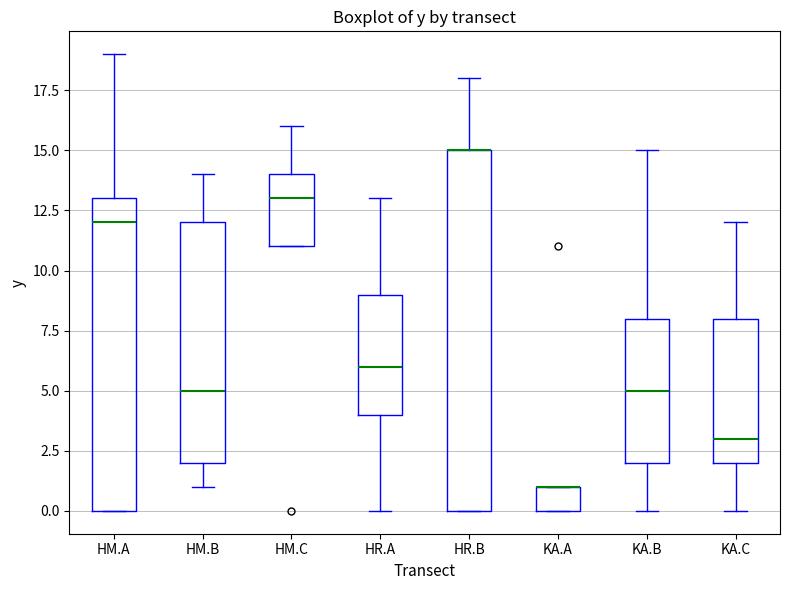

Reading left to right, transcribe this box plot: for each box, give where its median line is, the range the box spans, and where its two whiskers end, as read against the y-axis. The values are not printed on the chart, so give them approximately, as read against the axis.

HM.A: median 12, box 0 to 13, whiskers 0 to 19
HM.B: median 5, box 2 to 12, whiskers 1 to 14
HM.C: median 13, box 11 to 14, whiskers 11 to 16
HR.A: median 6, box 4 to 9, whiskers 0 to 13
HR.B: median 15 (drawn on the box's upper edge), box 0 to 15, whiskers 0 to 18
KA.A: median 1 (drawn on the box's upper edge), box 0 to 1, whiskers 0 to 1
KA.B: median 5, box 2 to 8, whiskers 0 to 15
KA.C: median 3, box 2 to 8, whiskers 0 to 12